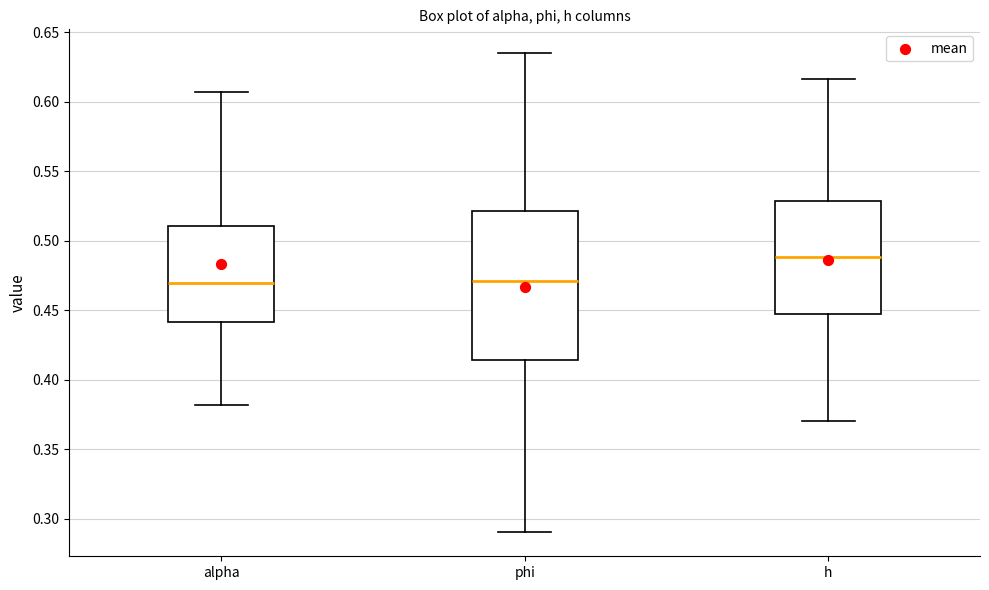

Comparing the boxes themselves (not the whiskers), which one is the tallest?

phi